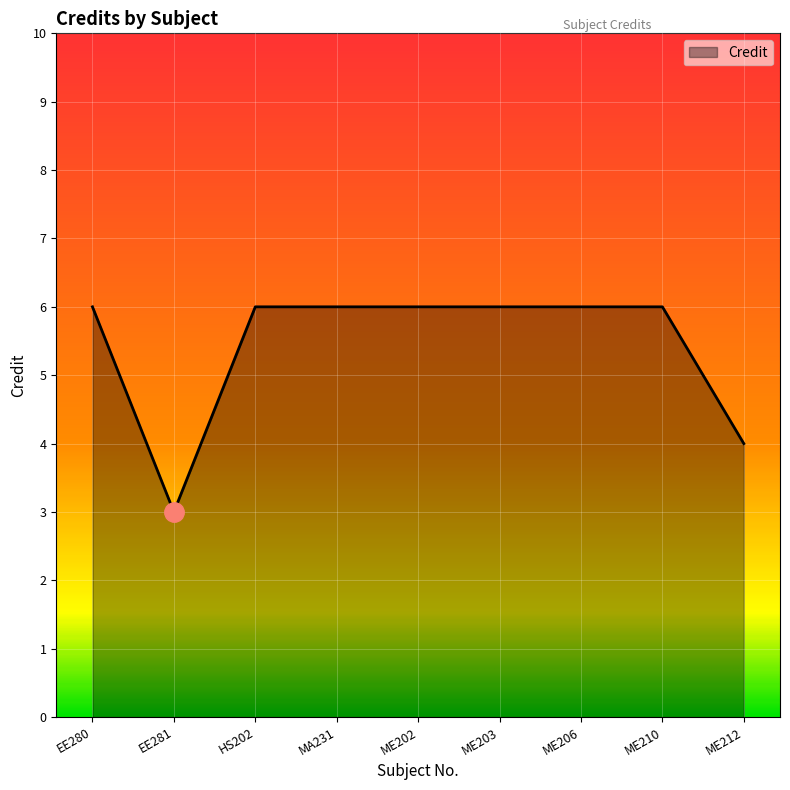

Reading left to right, what are all the values shown in this chart?

EE280=6	EE281=3	HS202=6	MA231=6	ME202=6	ME203=6	ME206=6	ME210=6	ME212=4